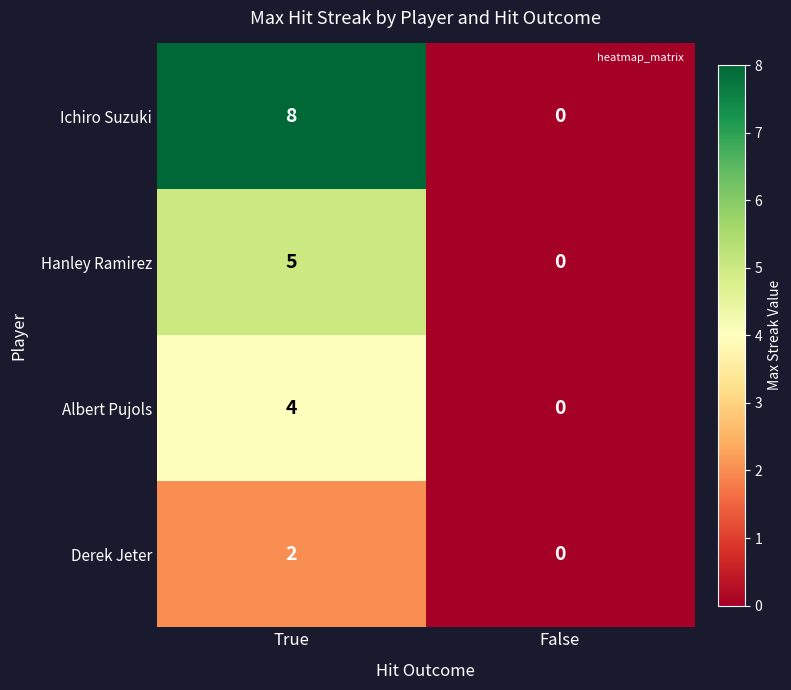

What is the sum of the Albert Pujols values at False and True?

4